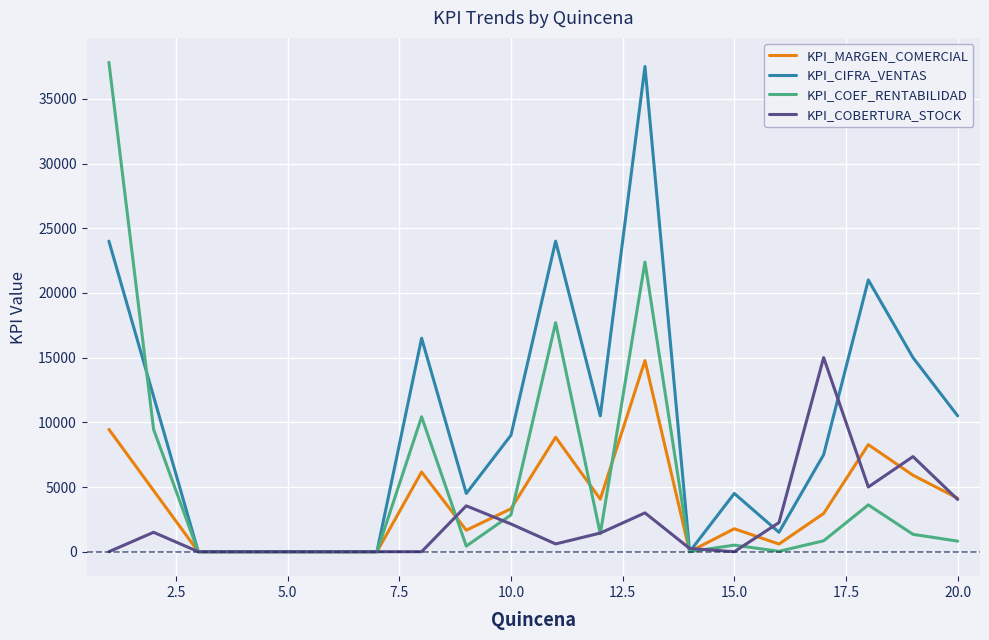

Which series has the largest total across all categories?

KPI_CIFRA_VENTAS